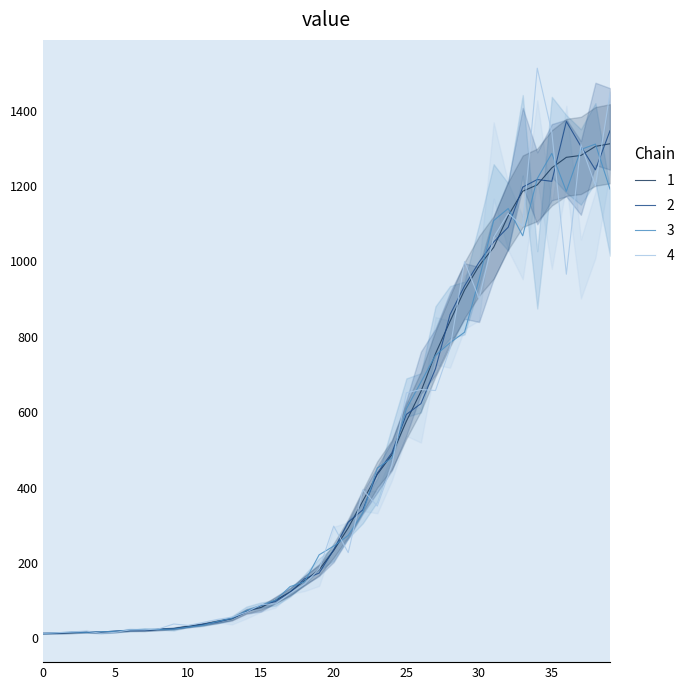

What is the difference between the maximum and minimum values?

1299